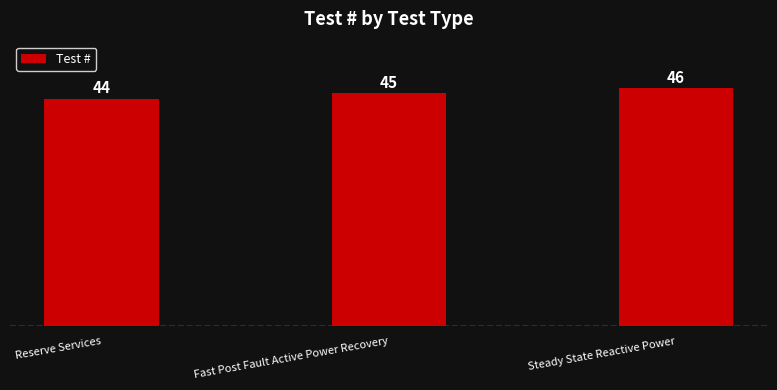

Reading left to right, extract all data points from this chart.

Reserve Services=44	Fast Post Fault Active Power Recovery=45	Steady State Reactive Power=46